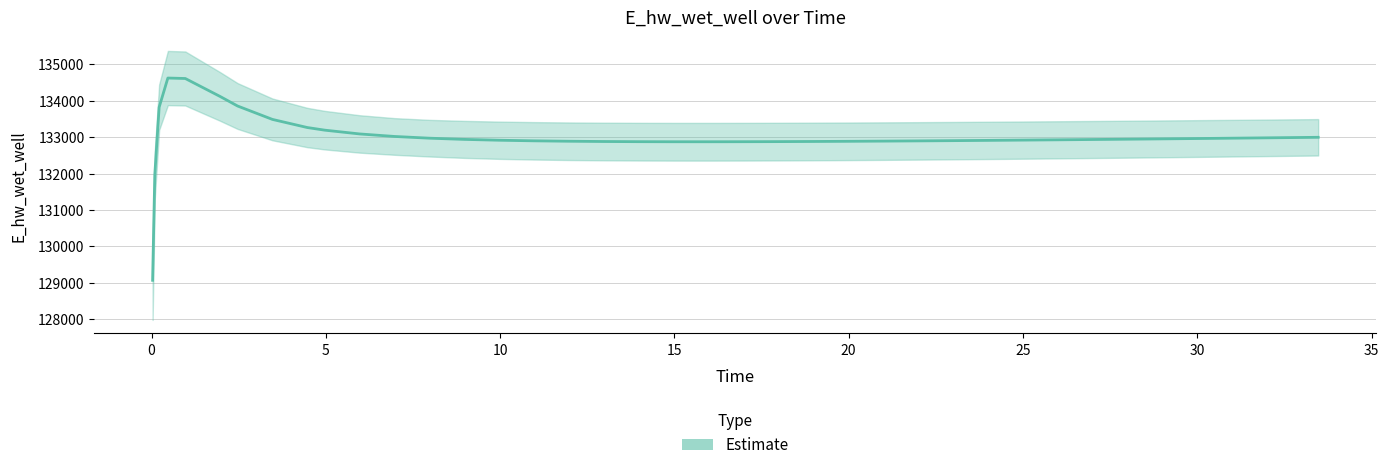

The value at 24 is 212515.2. True or false?

False